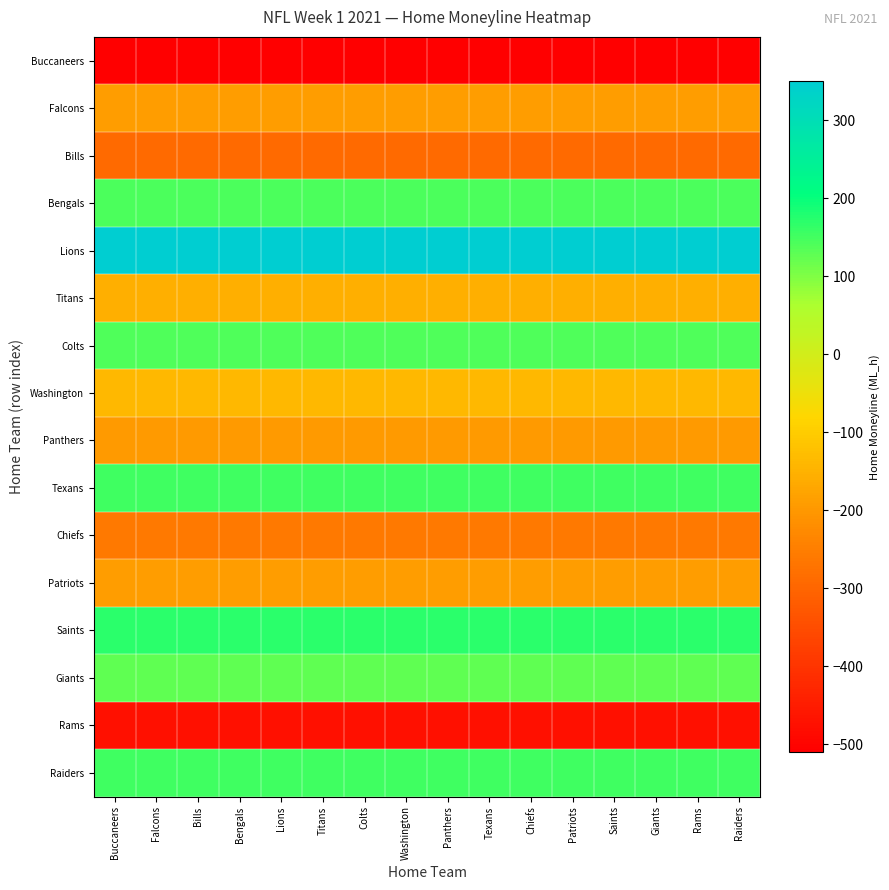

What is the total value across all series at Bills?

-1165